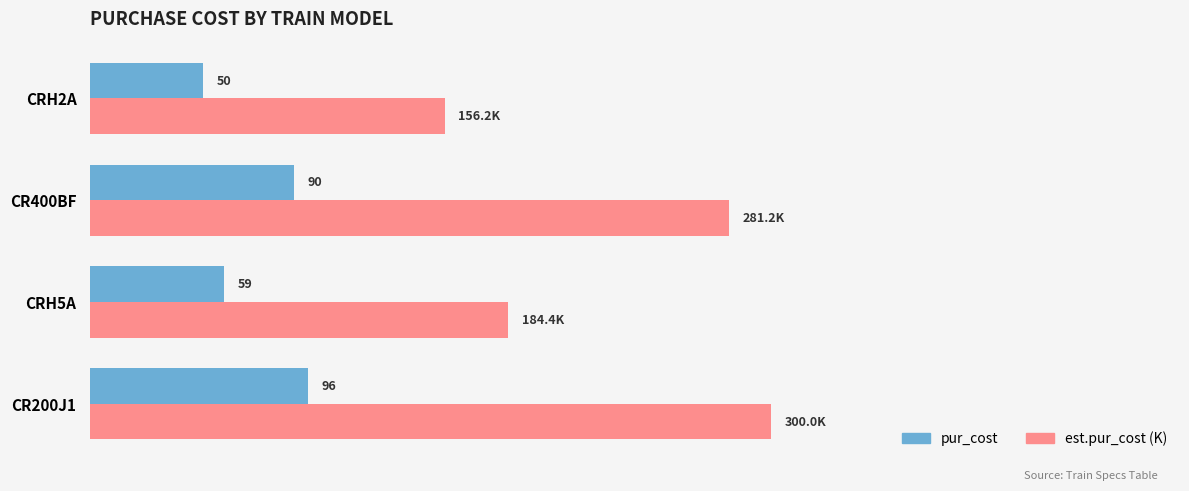

Is the value of est.pur_cost (K) at CR400BF greater than the value of pur_cost at CRH2A?

Yes